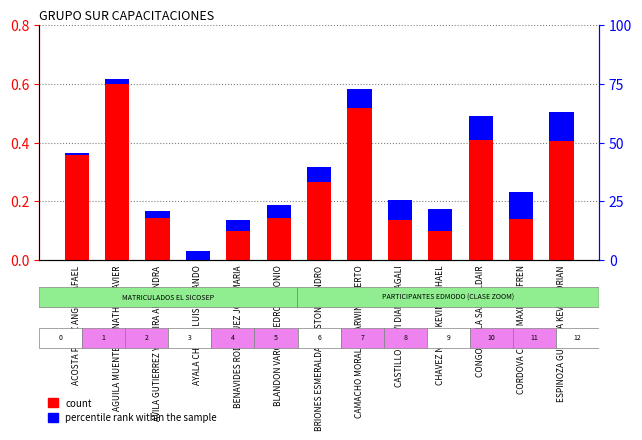

What is the label of the 8th bar from the left?

CAMACHO MORALES DARWIN ALBERTO